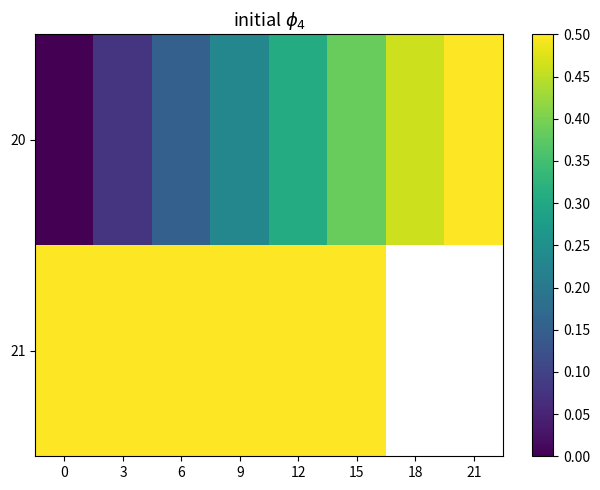

What is the difference between the 20 values at 18 and 15?

0.1